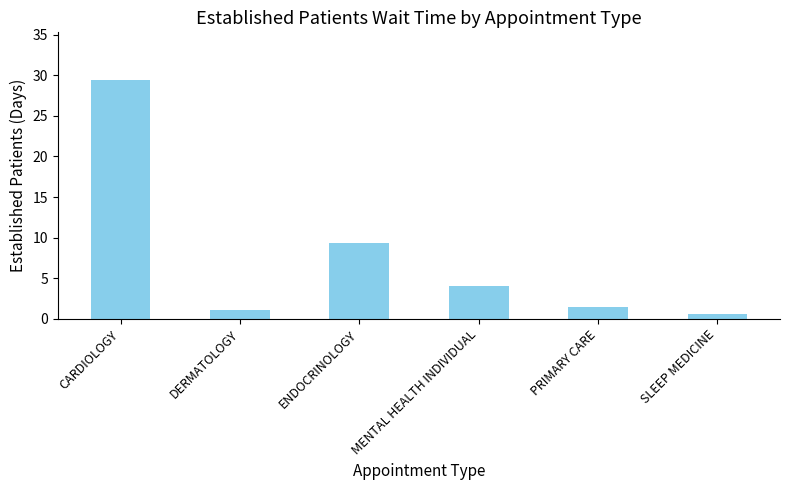

Is it true that the value at ENDOCRINOLOGY is 9.3?

True